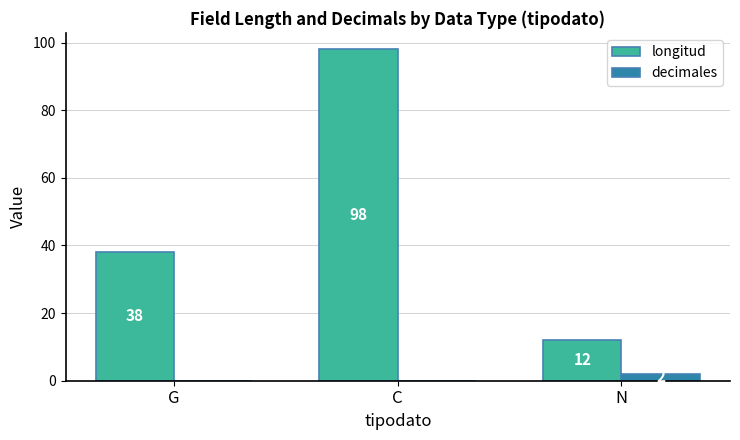

What is the highest value of the longitud series?

98